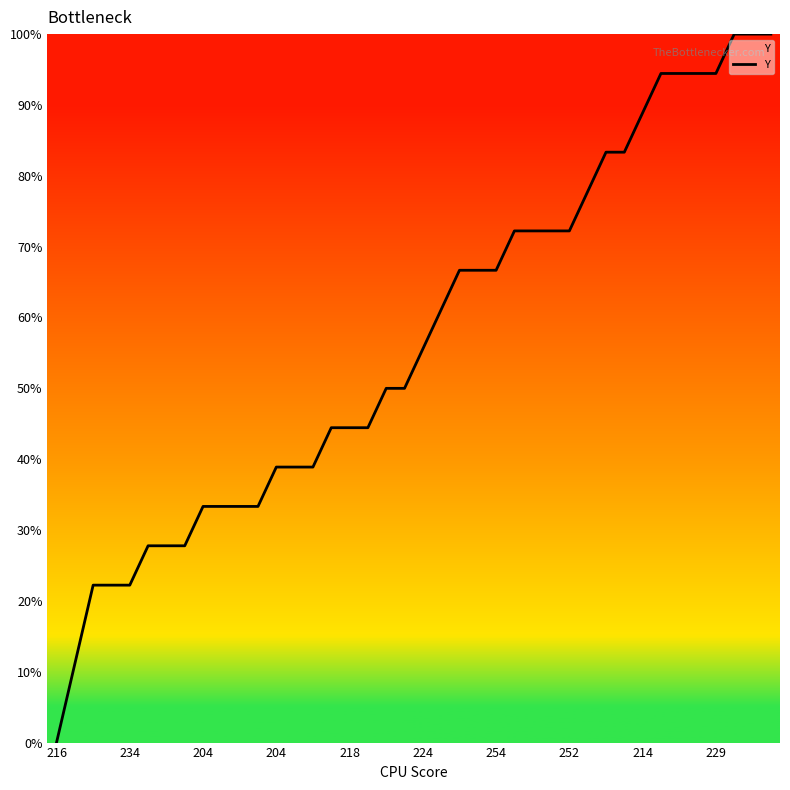

What is the difference between the maximum and minimum values?

100.0